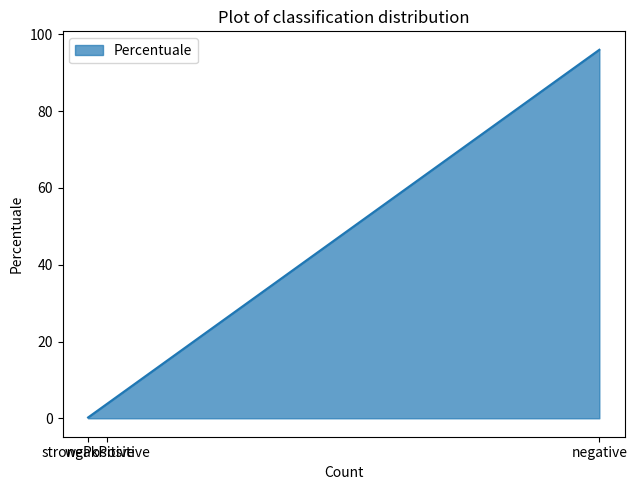

What is the minimum value shown in the chart?

0.2